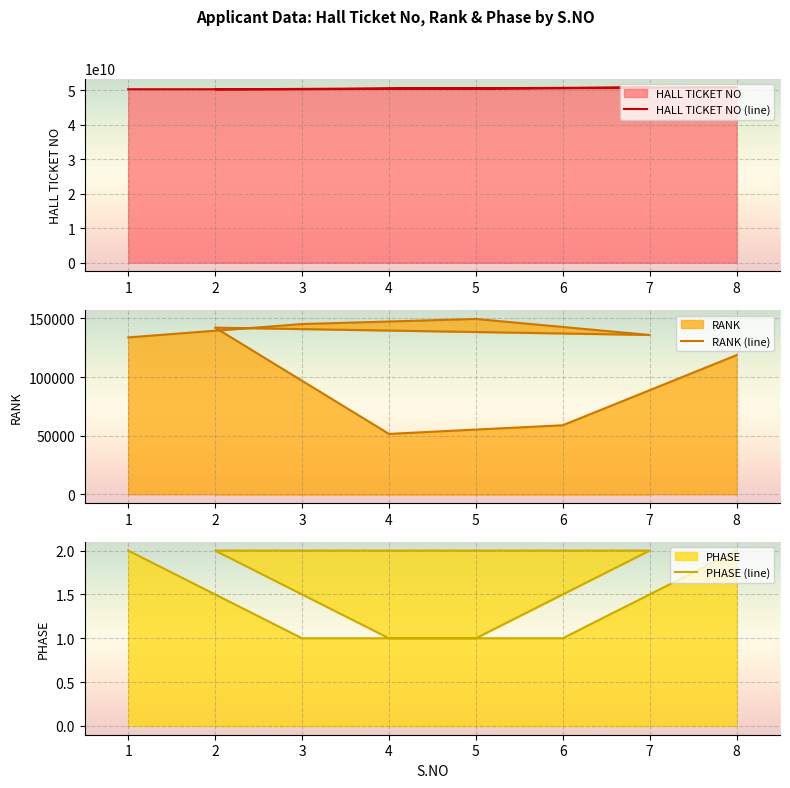

What is the maximum value for PHASE (line)?

2